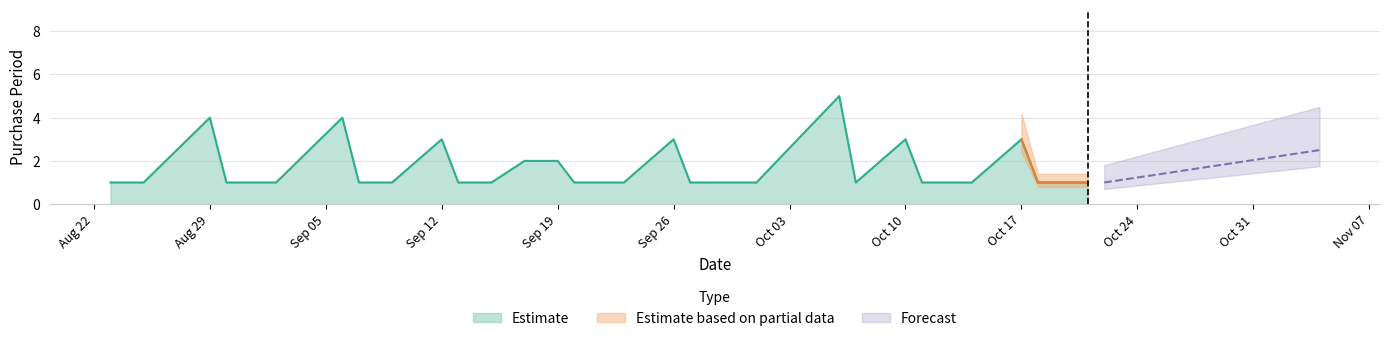

The Estimate series shows 4 at Aug 29. True or false?

True